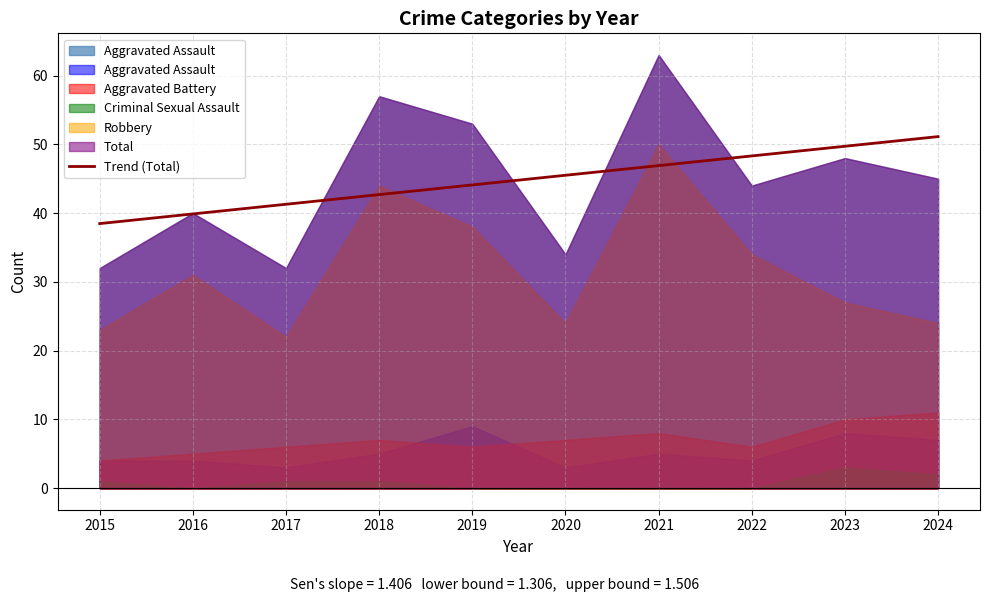

How many lines are shown in the chart?

5